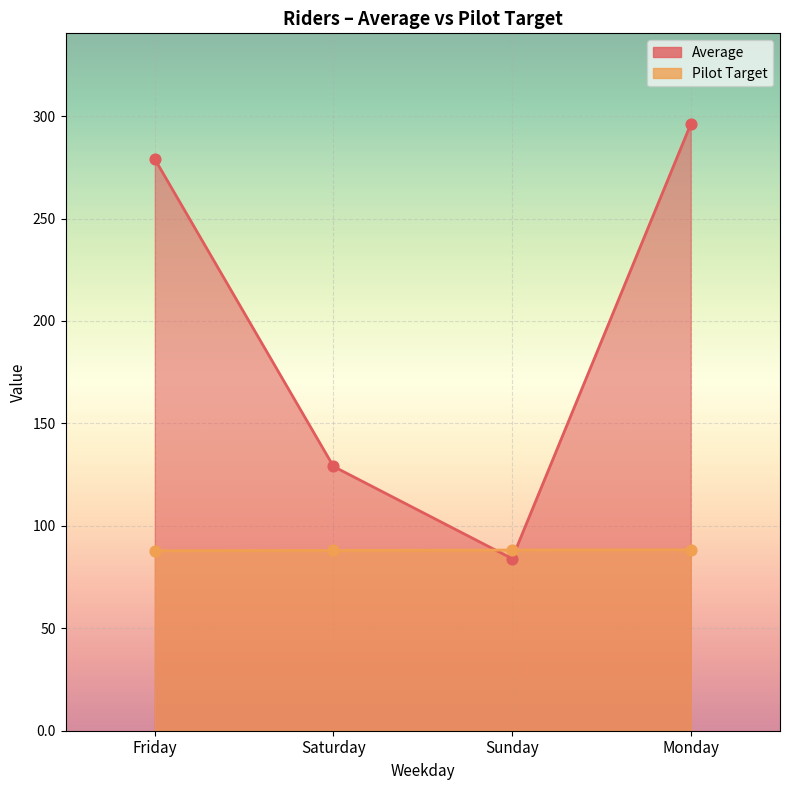

Which series contains the highest Y value?

Average